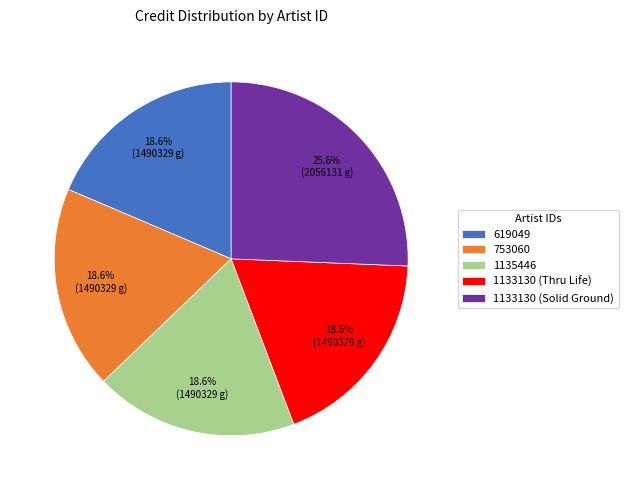

To the nearest percent, what is the combined percentage of 619049 and 1133130 (Solid Ground)?

44%